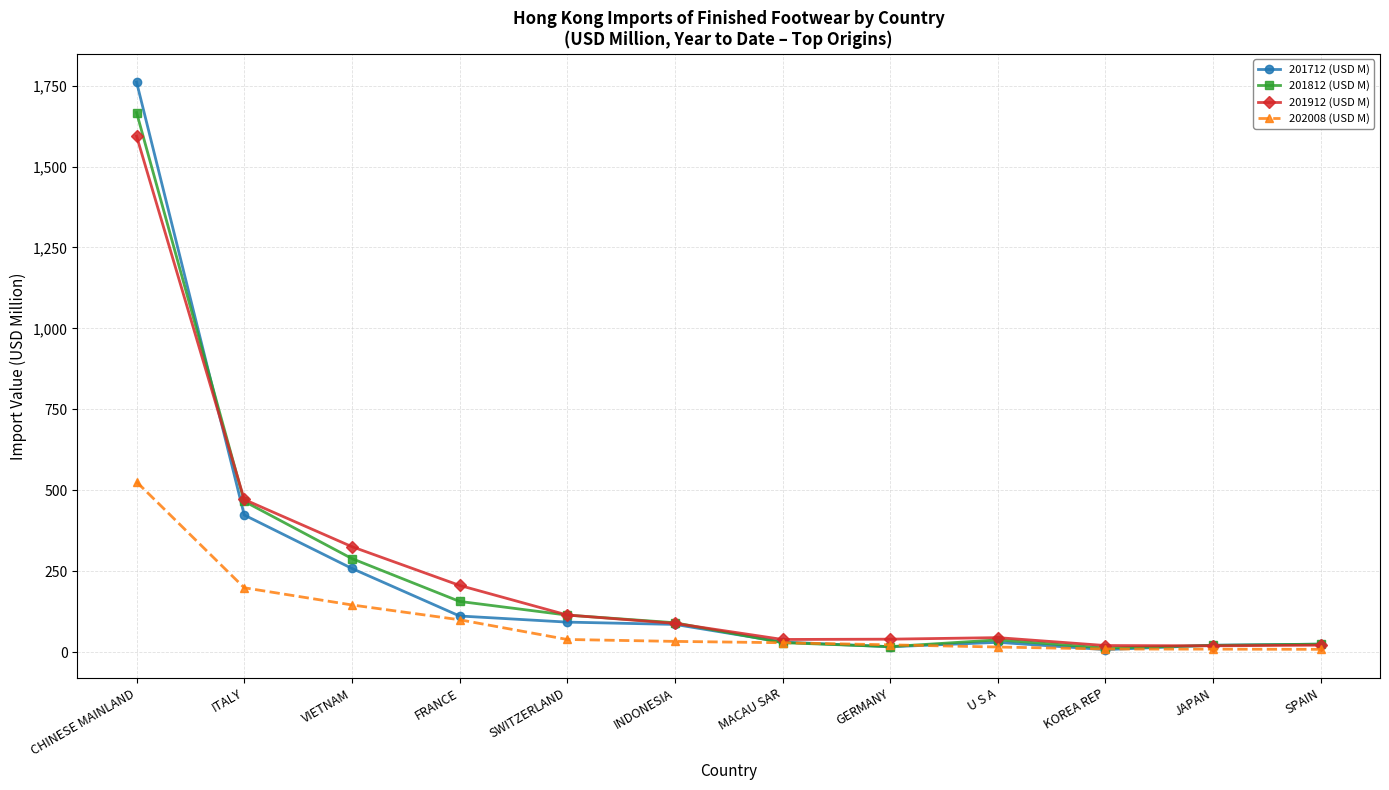

What is the label of the 1st point from the left?

CHINESE MAINLAND